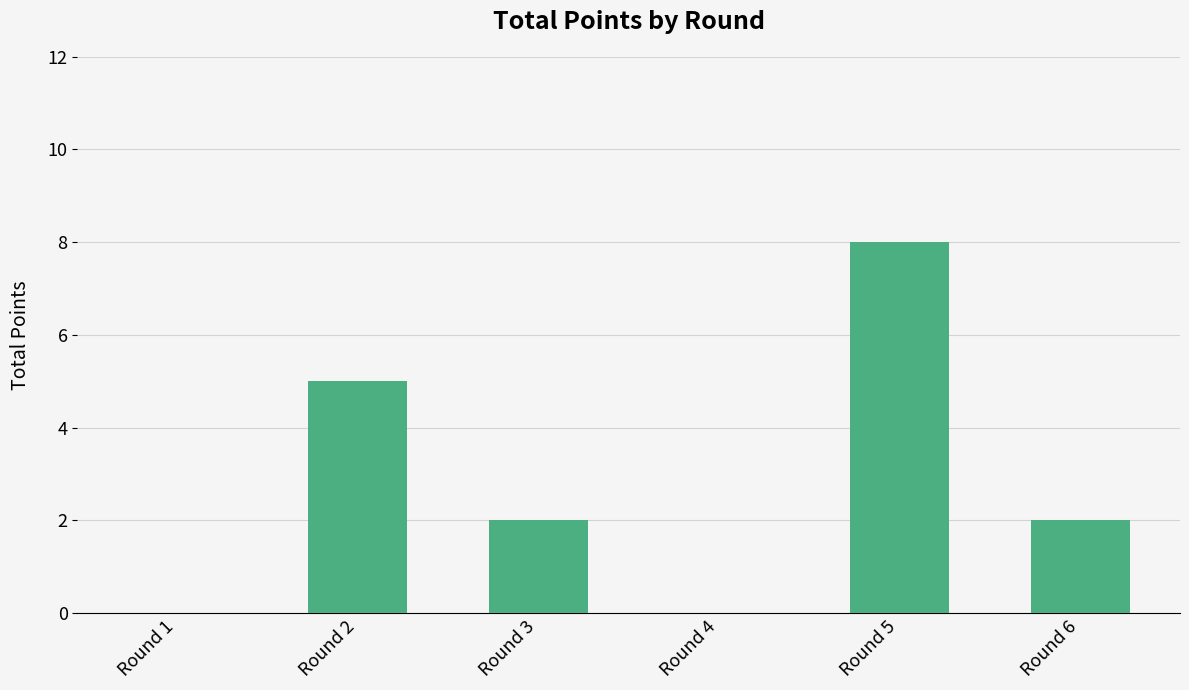

What is the sum of all values?

17